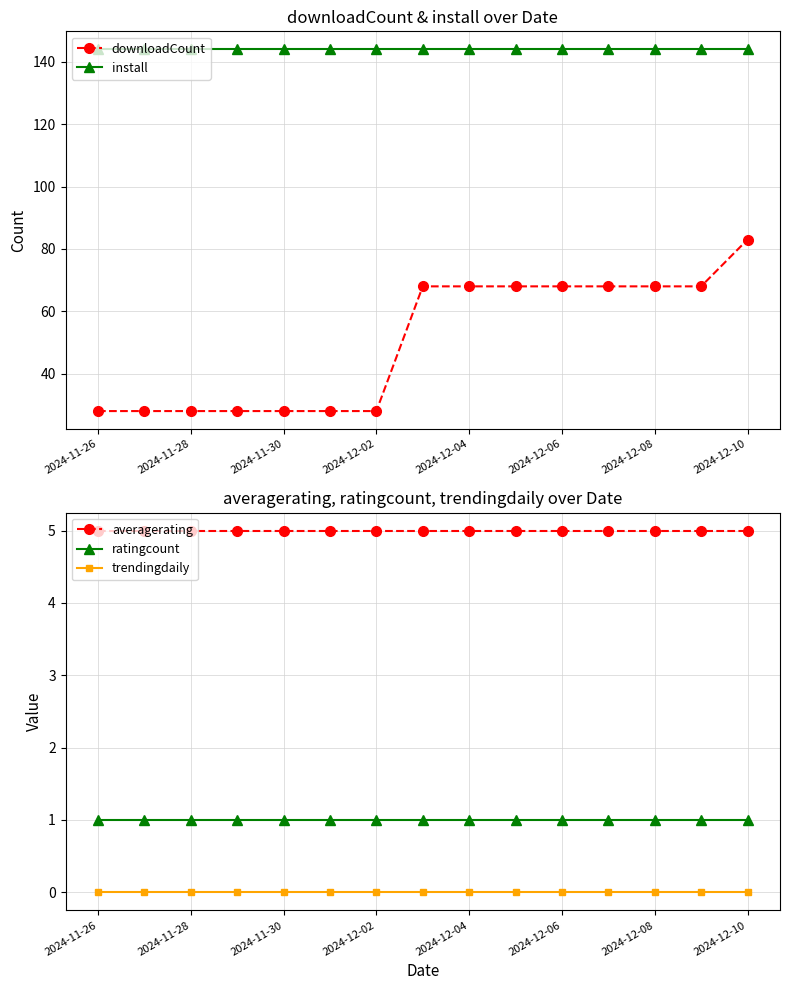

Reading right to left, extract all data points from this chart.

downloadCount: 83	68	68	68	68	68	68	68	28	28	28	28	28	28	28
install: 144	144	144	144	144	144	144	144	144	144	144	144	144	144	144
averagerating: 5	5	5	5	5	5	5	5	5	5	5	5	5	5	5
ratingcount: 1	1	1	1	1	1	1	1	1	1	1	1	1	1	1
trendingdaily: 0	0	0	0	0	0	0	0	0	0	0	0	0	0	0